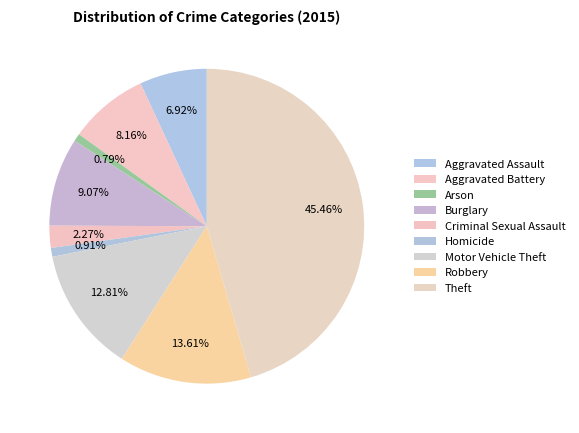

Which has a higher value, Motor Vehicle Theft or Robbery?

Robbery